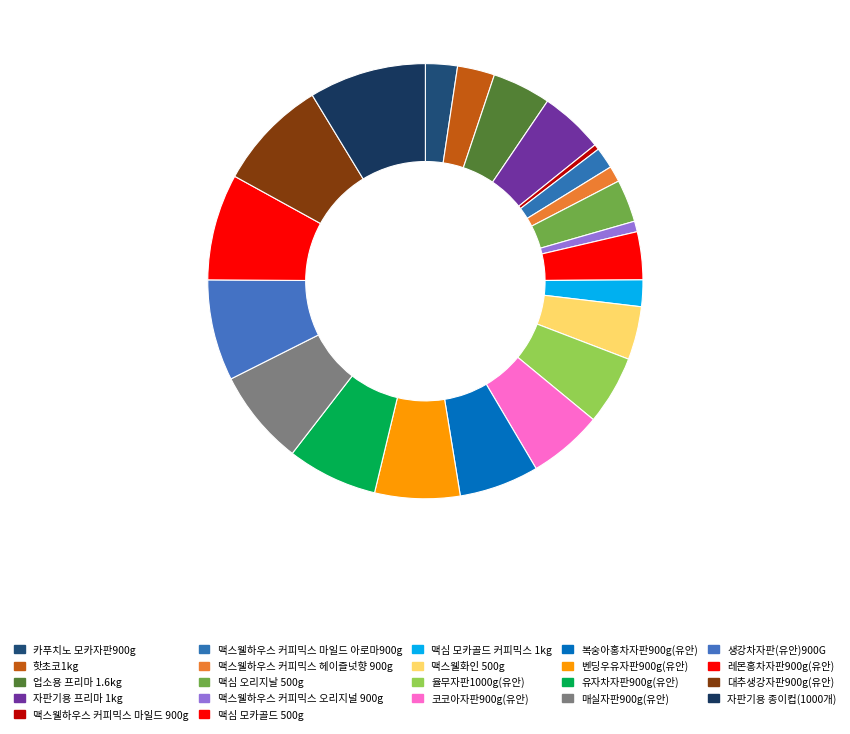

To the nearest percent, what portion does 코코아자판900g(유안) represent?

6%